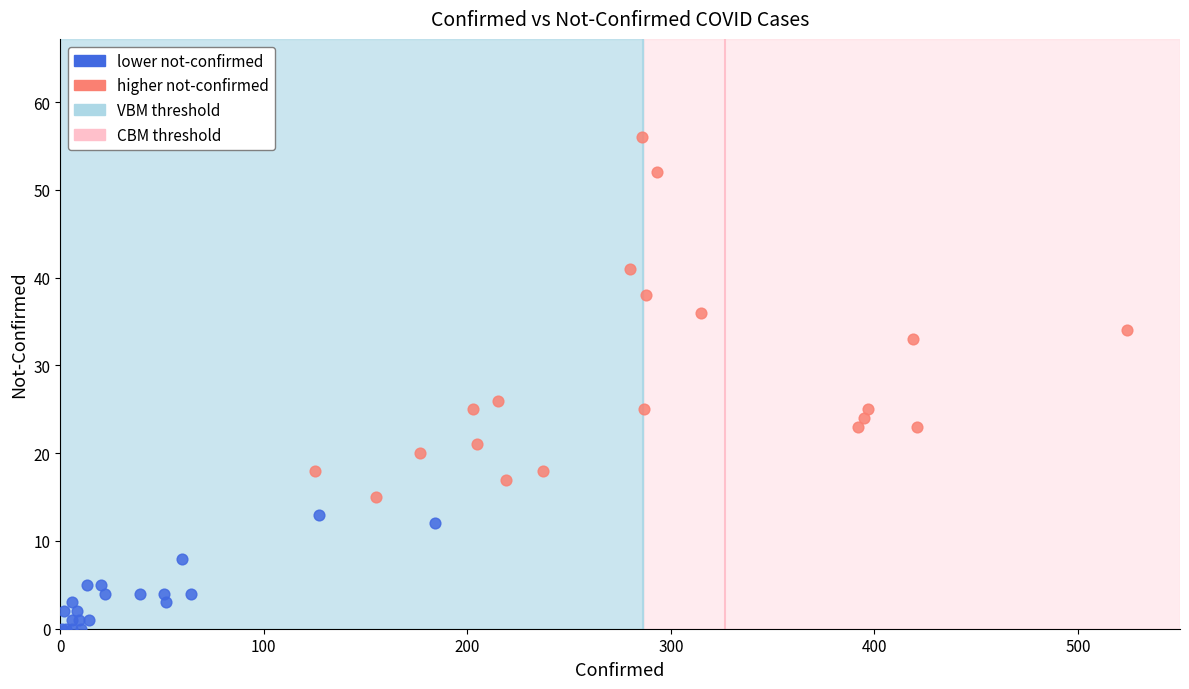

Which series has the largest Y range (max minus min)?

higher not-confirmed